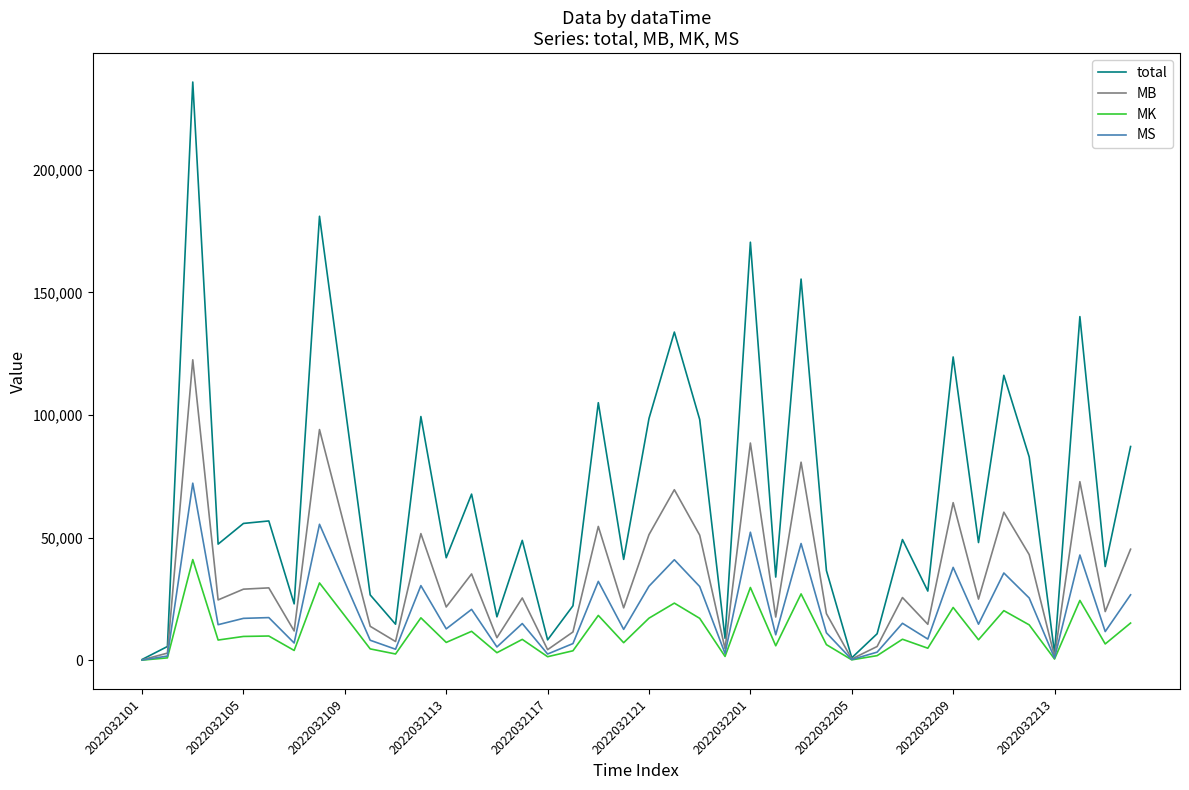

List the series in order of their peak value, highest first.

total, MB, MS, MK